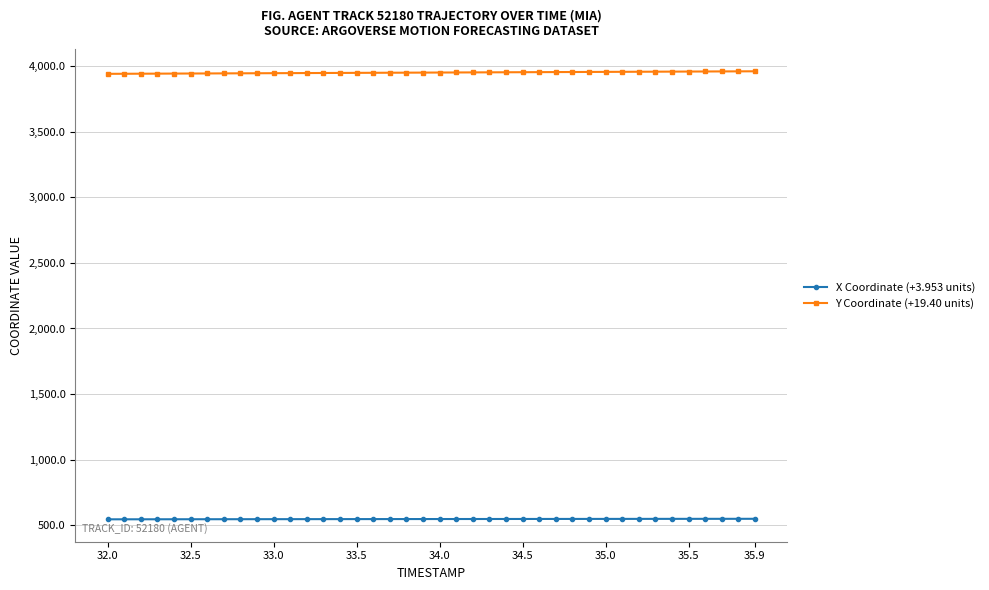

How many lines are shown in the chart?

2